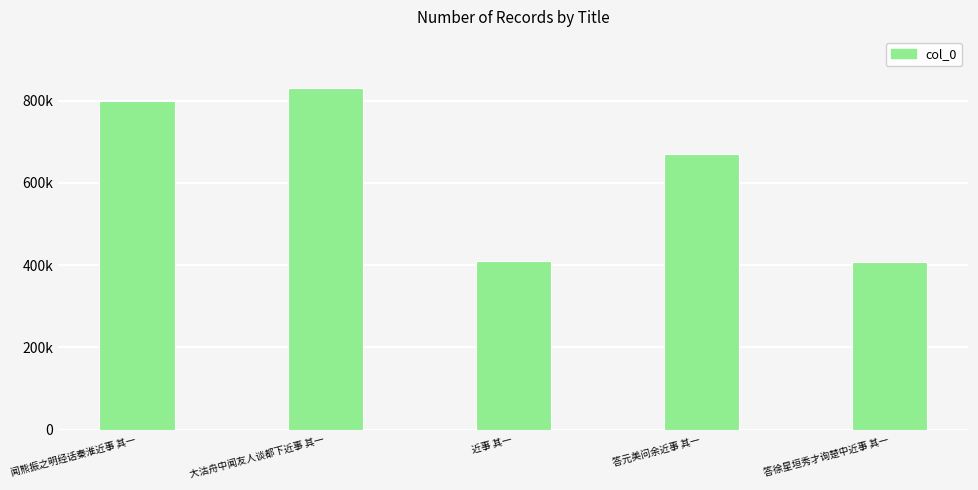

List the labels in order of value, largest first.

大沽舟中闻友人谈都下近事 其一, 闻熊振之明经话秦淮近事 其一, 答元美问余近事 其一, 近事 其一, 答徐星垣秀才询楚中近事 其一